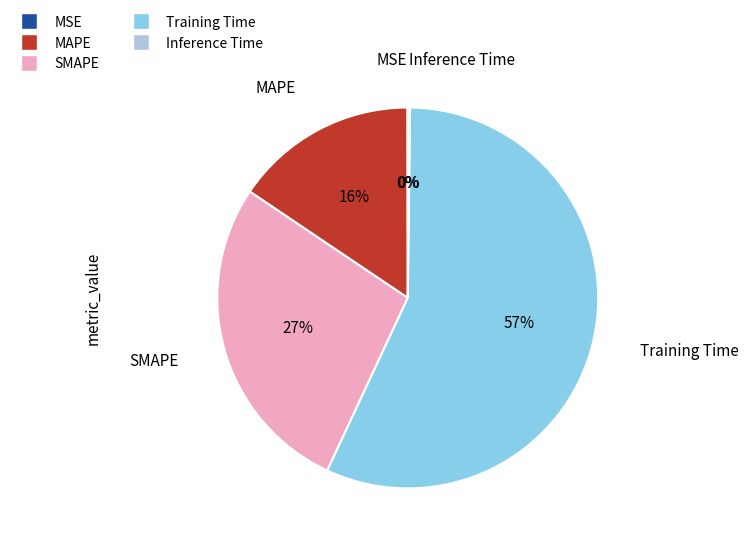

To the nearest percent, what portion does MAPE represent?

16%